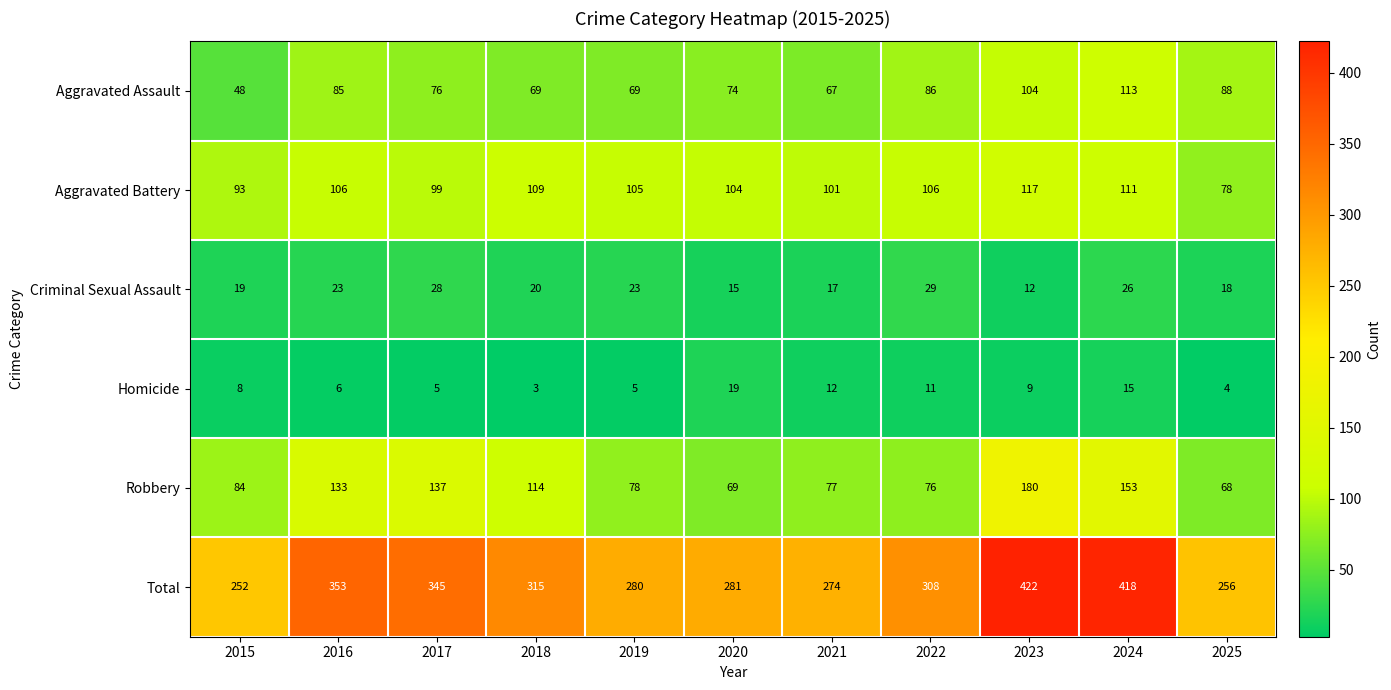

What is the spread (max minus min) of values at 2020?

266